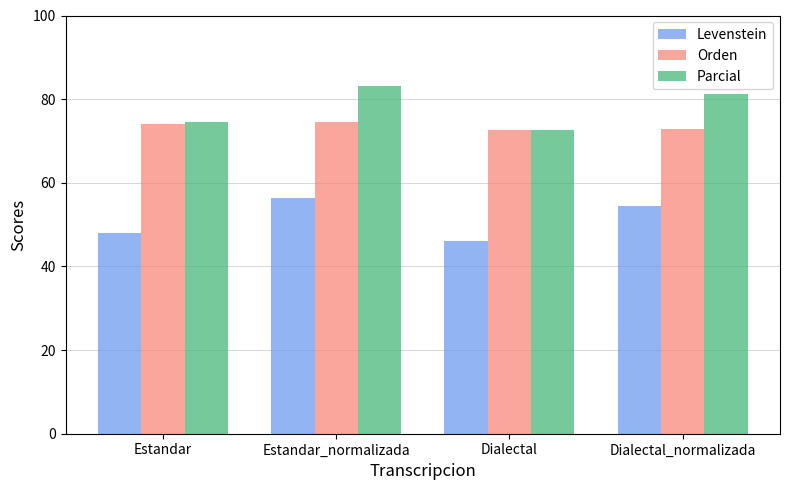

The Levenstein series shows 70.1 at Estandar. True or false?

False